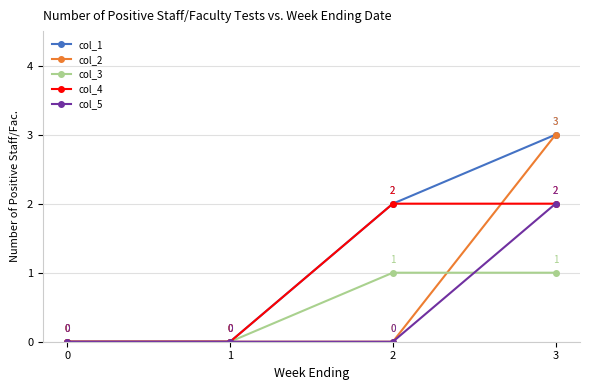

Is the value of col_2 at 0 greater than the value of col_1 at 2?

No